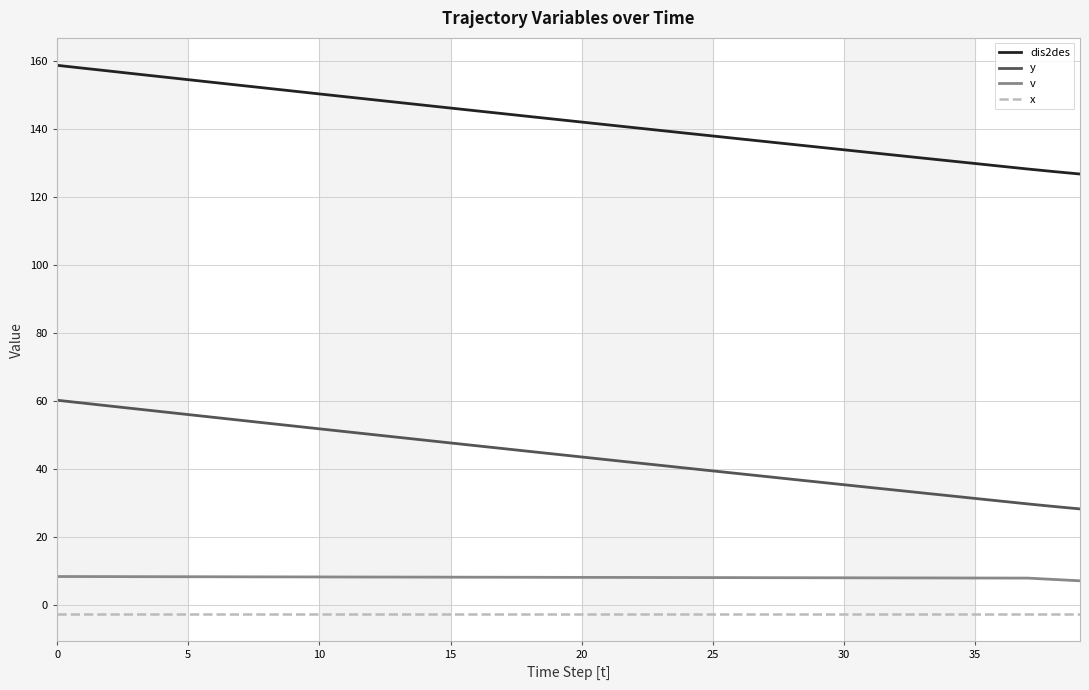

True or false: y and dis2des intersect in this chart.

False